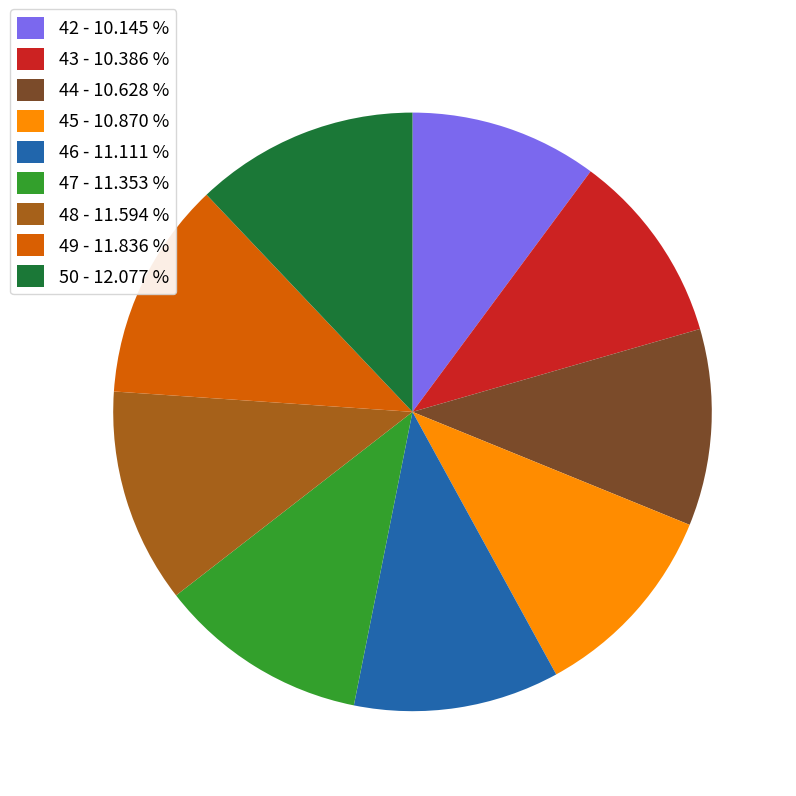

What is the ratio of the value at 48 - 11.594 % to the value at 46 - 11.111 %?

1.0